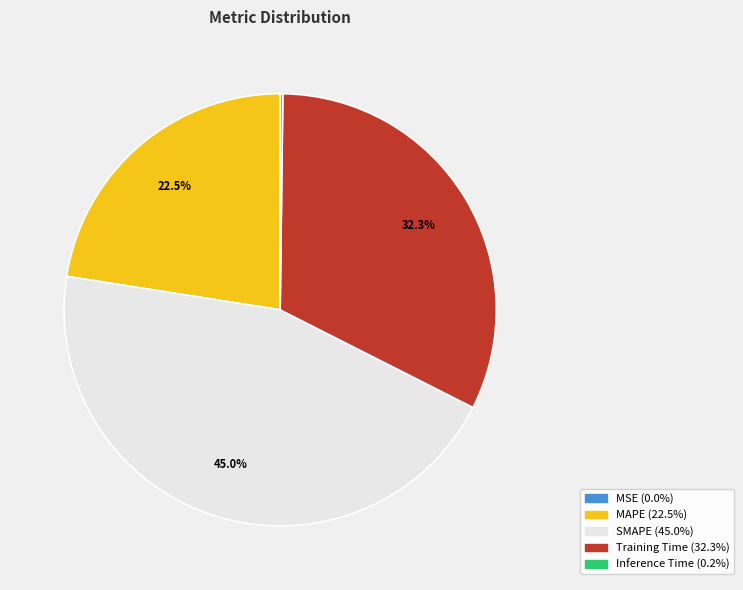

The SMAPE slice represents 45% of the pie. True or false?

True